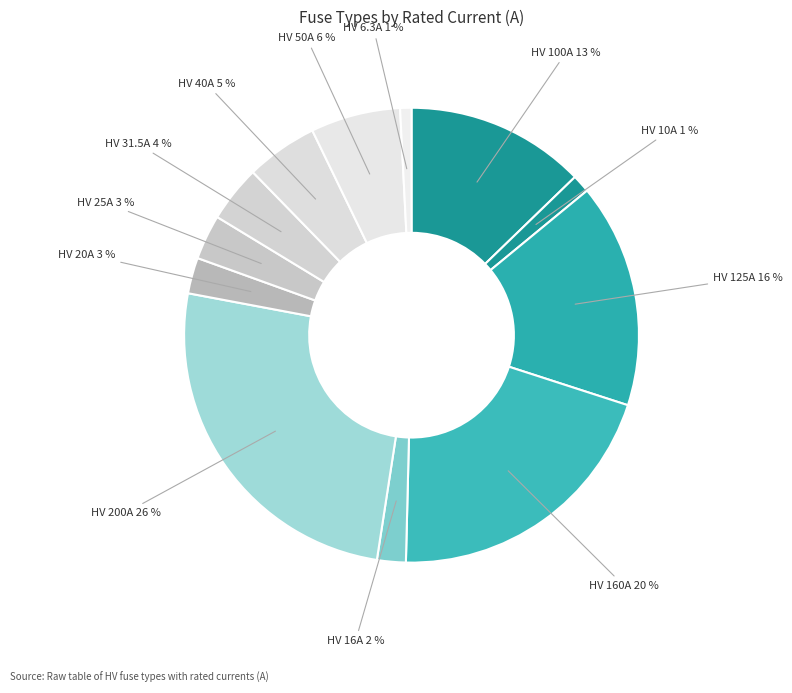

How many segments does this pie chart have?

12